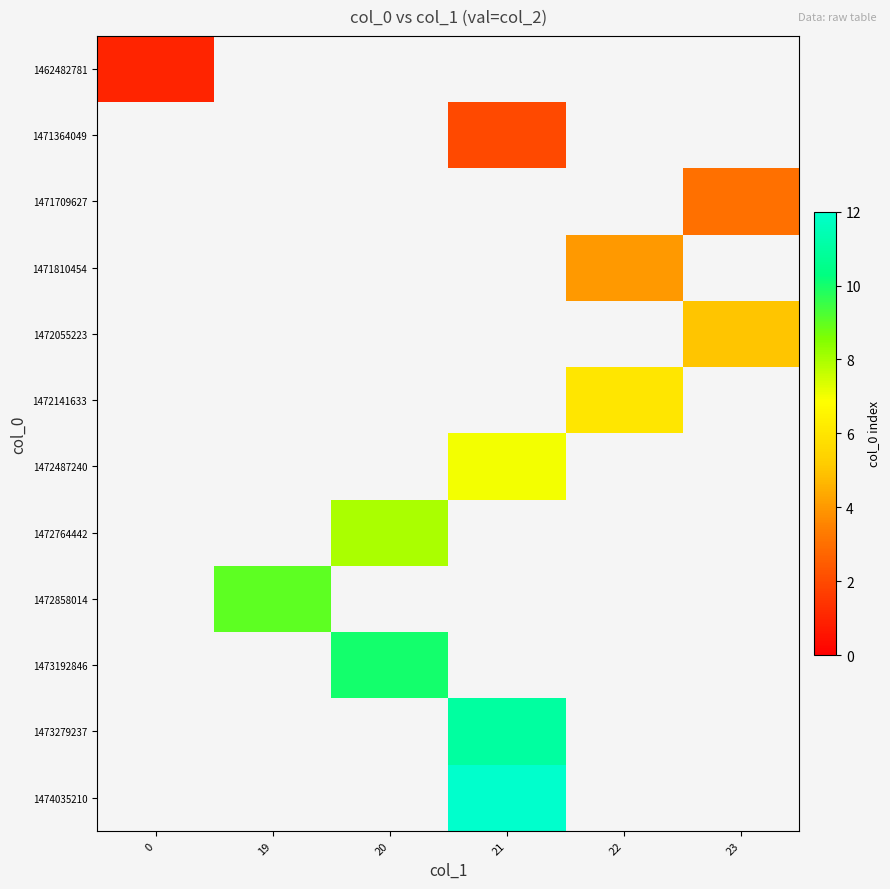

Rank the categories by row_2 value from lowest to highest.

0, 19, 20, 21, 22, 23